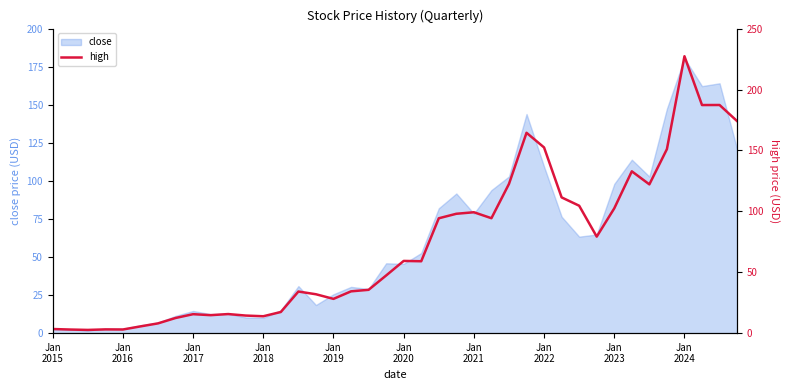

How many lines are shown in the chart?

1